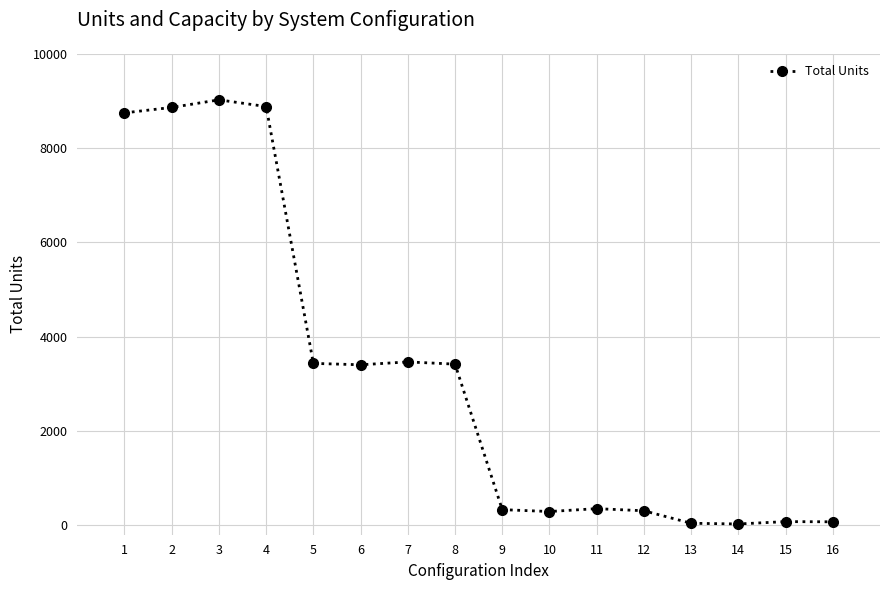

Is it true that the value at 8 is 5278?

False